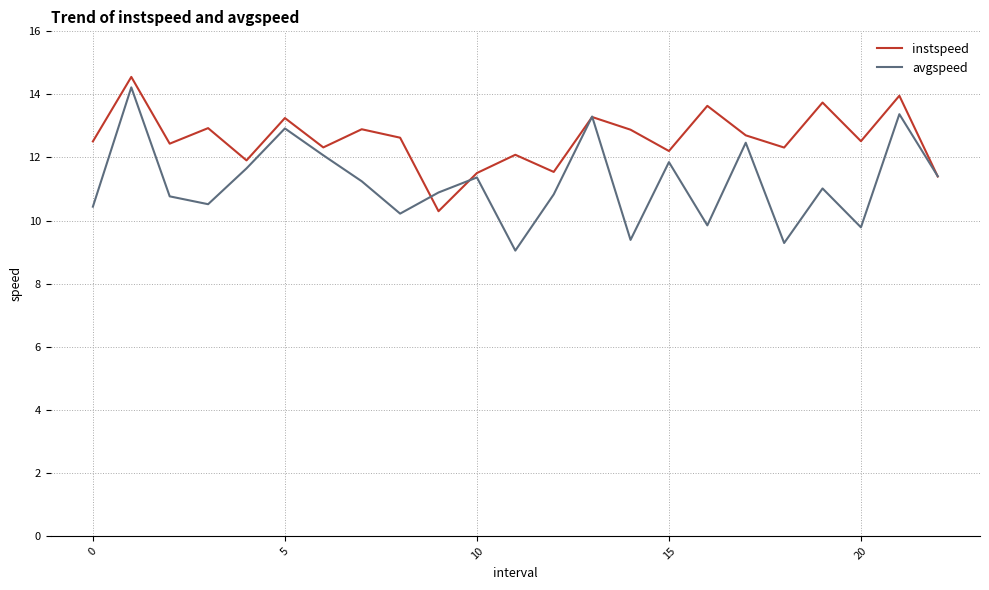

What is the difference between the maximum and minimum values in the instspeed series?

4.3